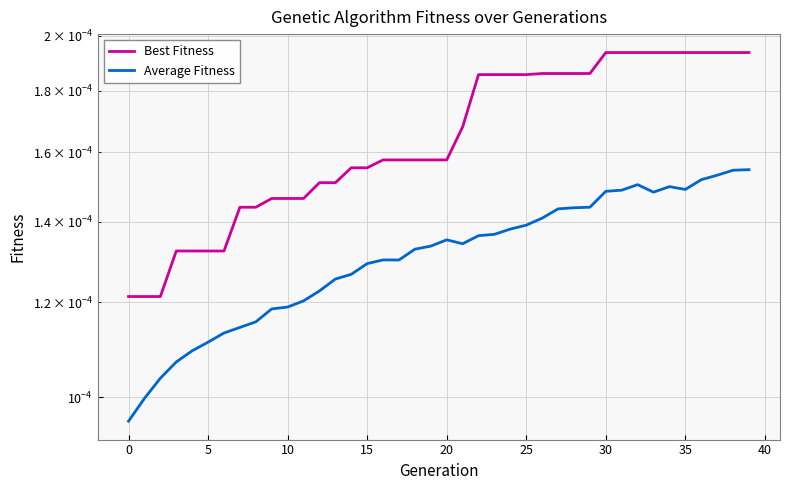

What are all the series names shown in the legend?

Best Fitness, Average Fitness